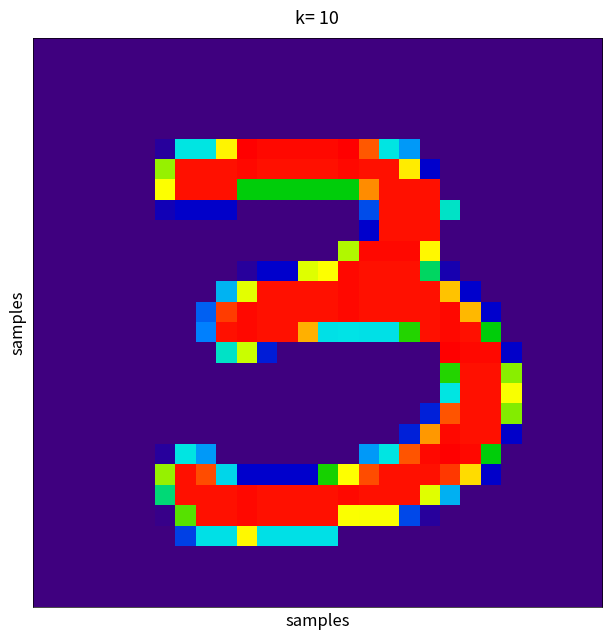

At how many categories does at least one series exceed 150?

18